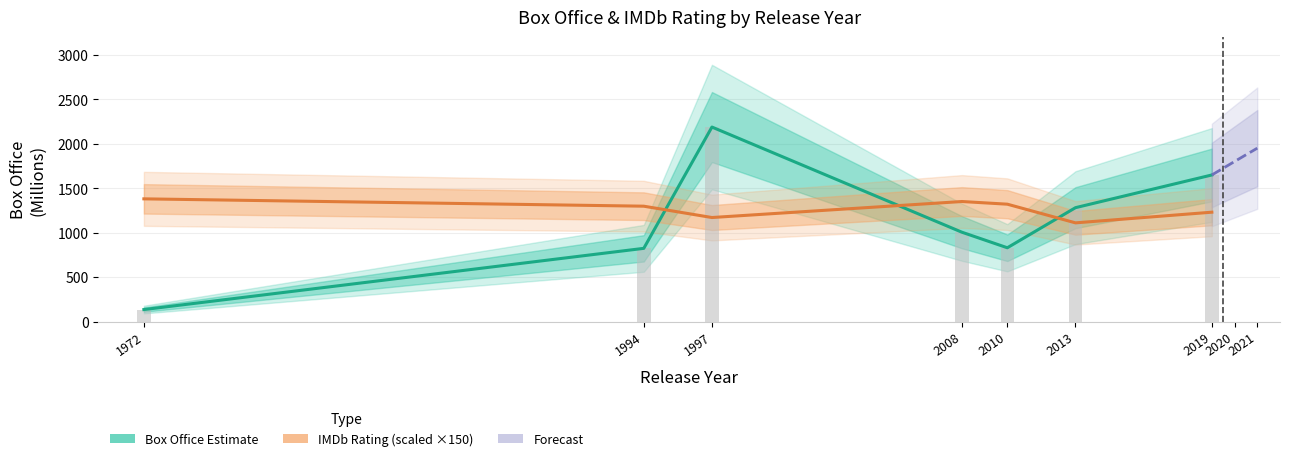

At how many categories does at least one series exceed 1949?

2